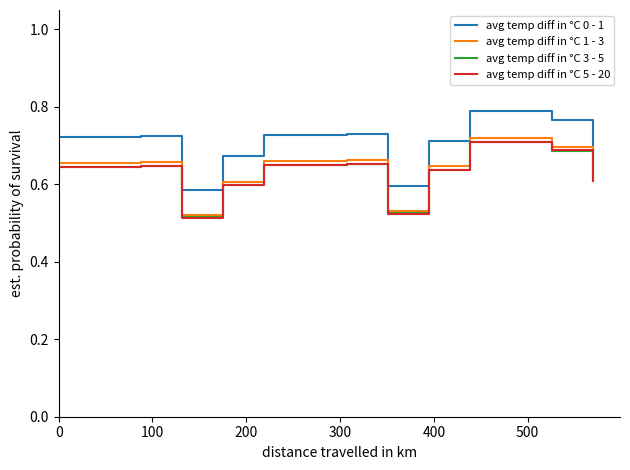

True or false: avg temp diff in °C 0 - 1 and avg temp diff in °C 5 - 20 intersect in this chart.

False